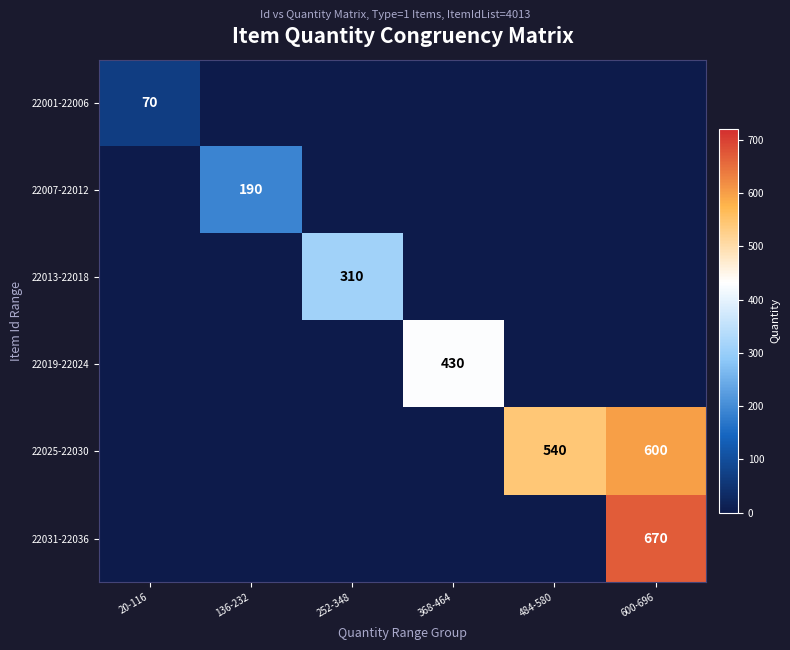

Is it true that 22019-22024 equals 430 at 368-464?

True